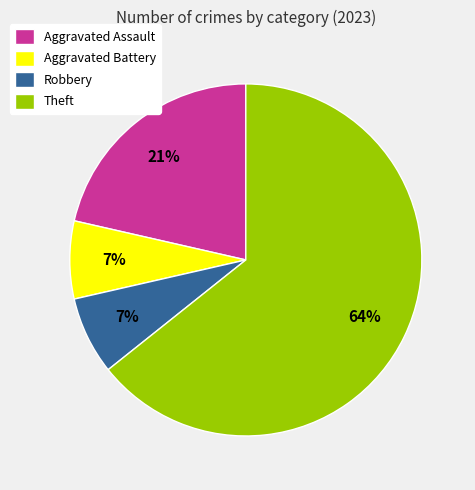

To the nearest percent, what percentage of the pie is Aggravated Assault?

21%